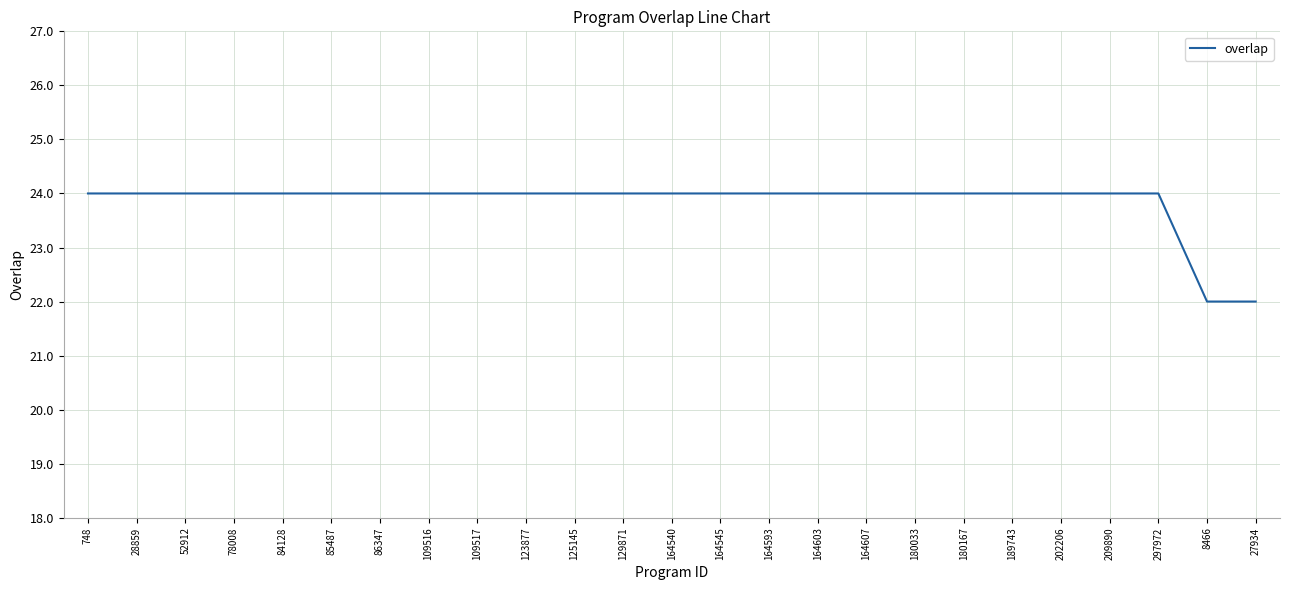

Count the number of categories in the chart.

25